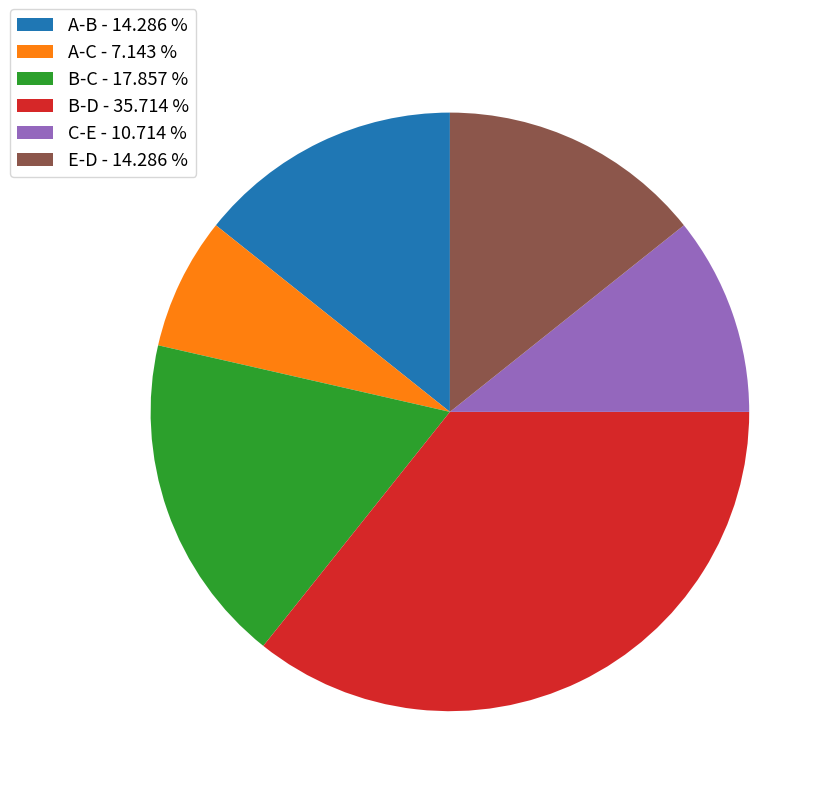

Which has a higher value, B-D - 35.714 % or A-C - 7.143 %?

B-D - 35.714 %